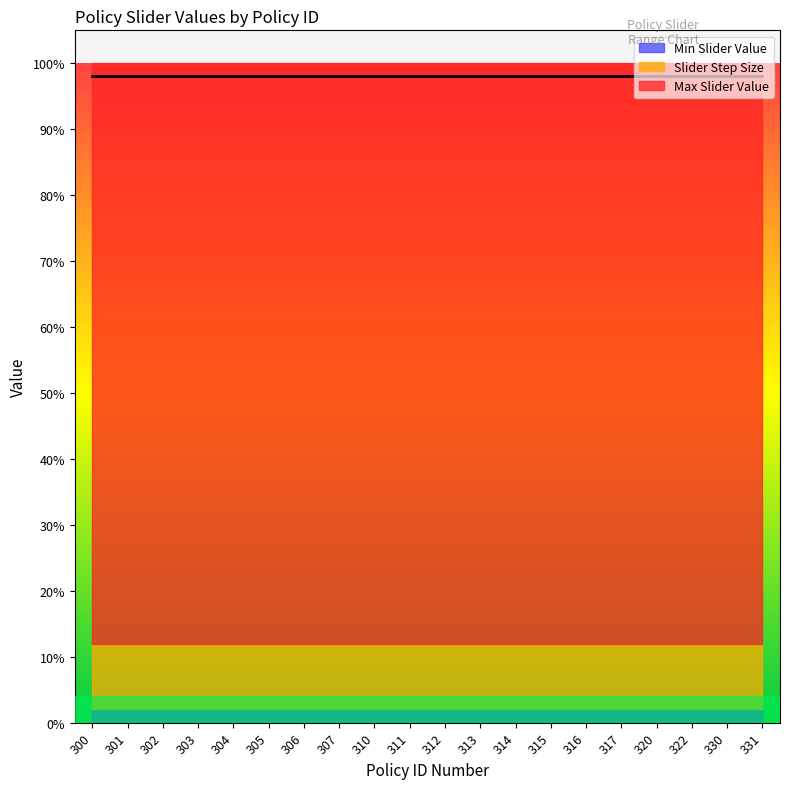

Which series changed the most between 305 and 331?

Max Slider Value